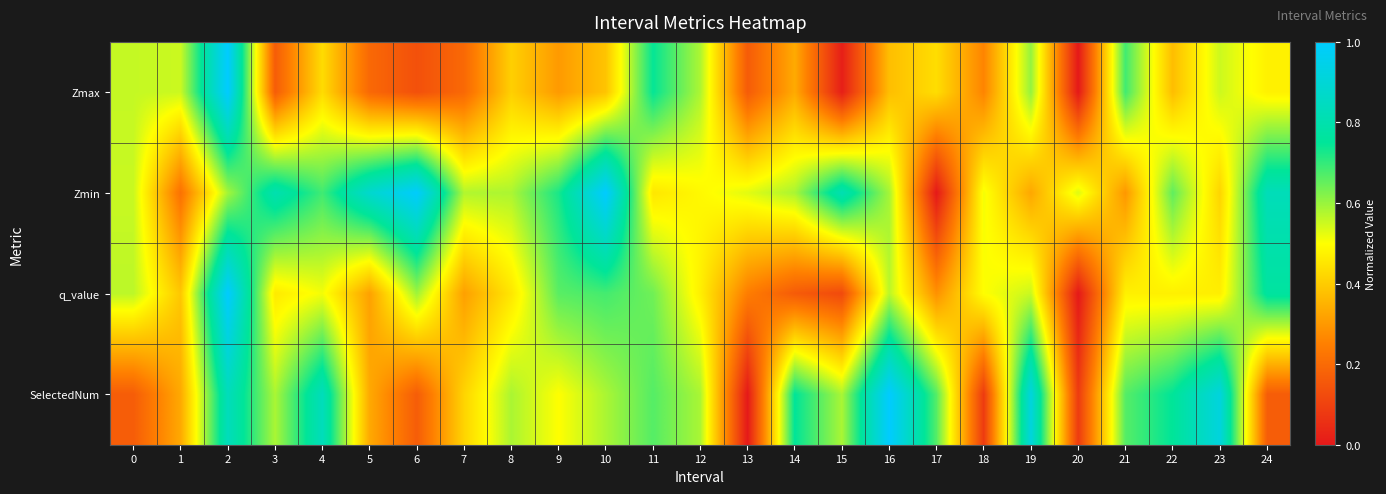

At how many categories does at least one series exceed 0?

25